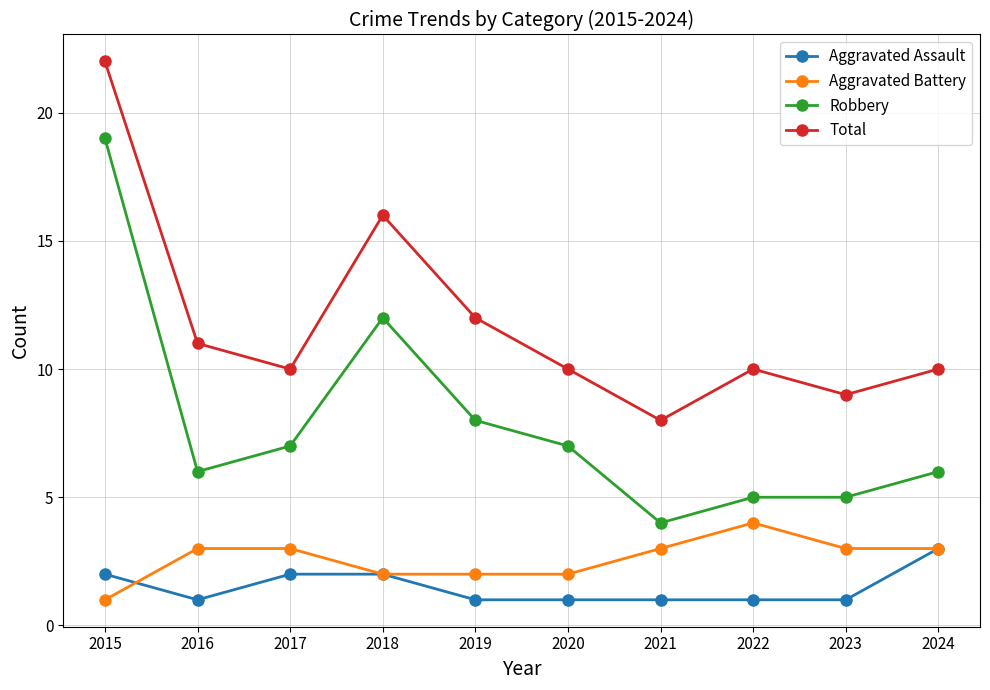

The value of Total at 2022 is 14. True or false?

False